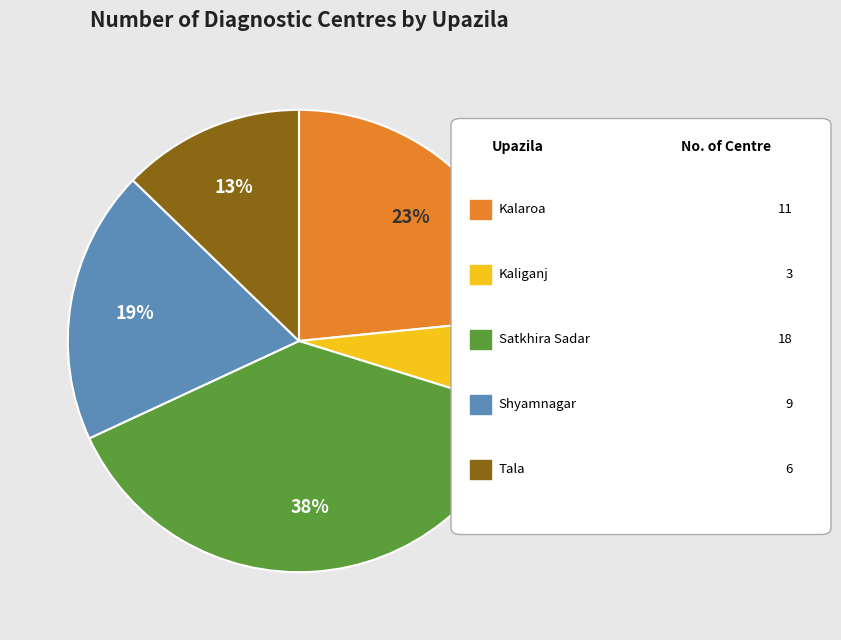

To the nearest percent, what is the average slice percentage?

20%